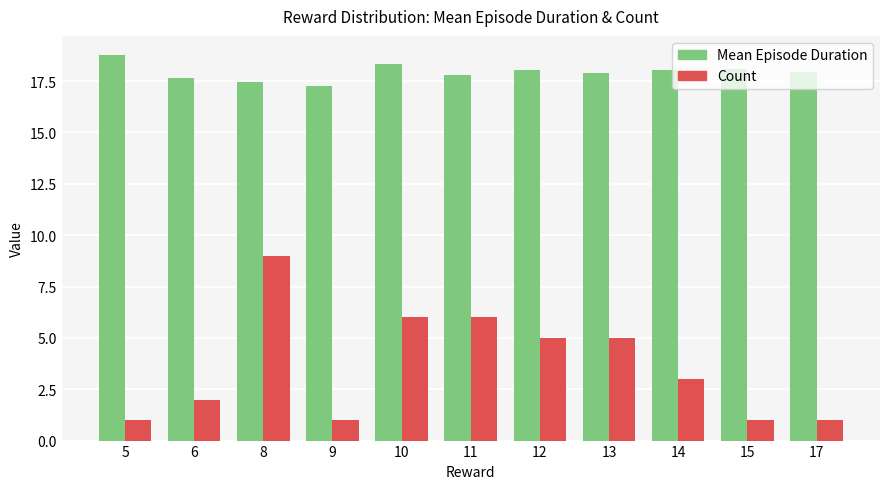

What is the total value across all series at 14?

21.1